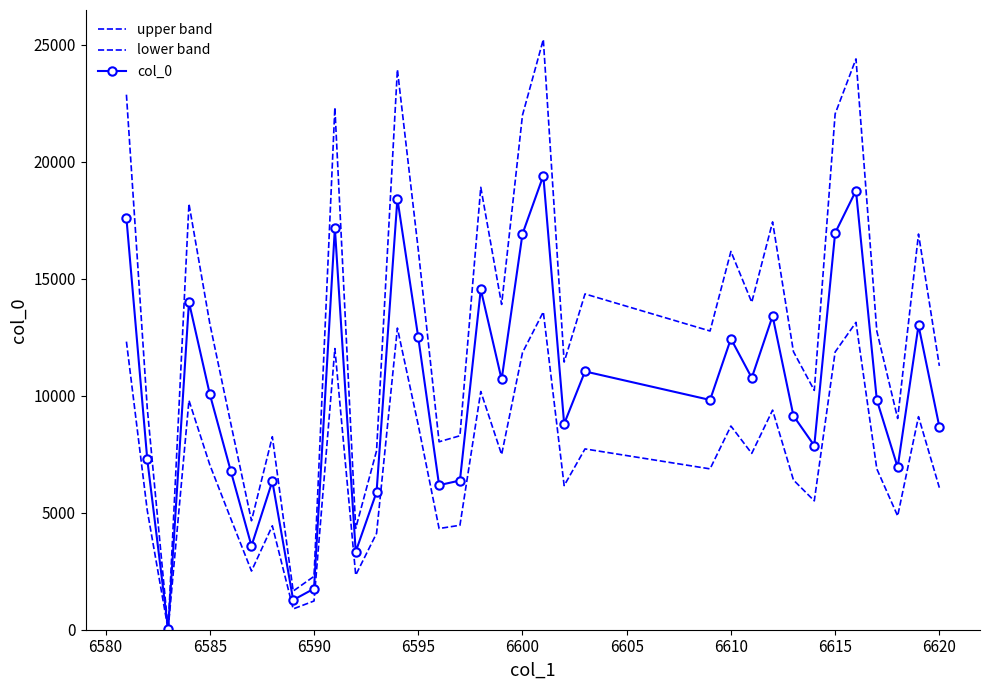

True or false: lower band and col_0 cross at least once.

False